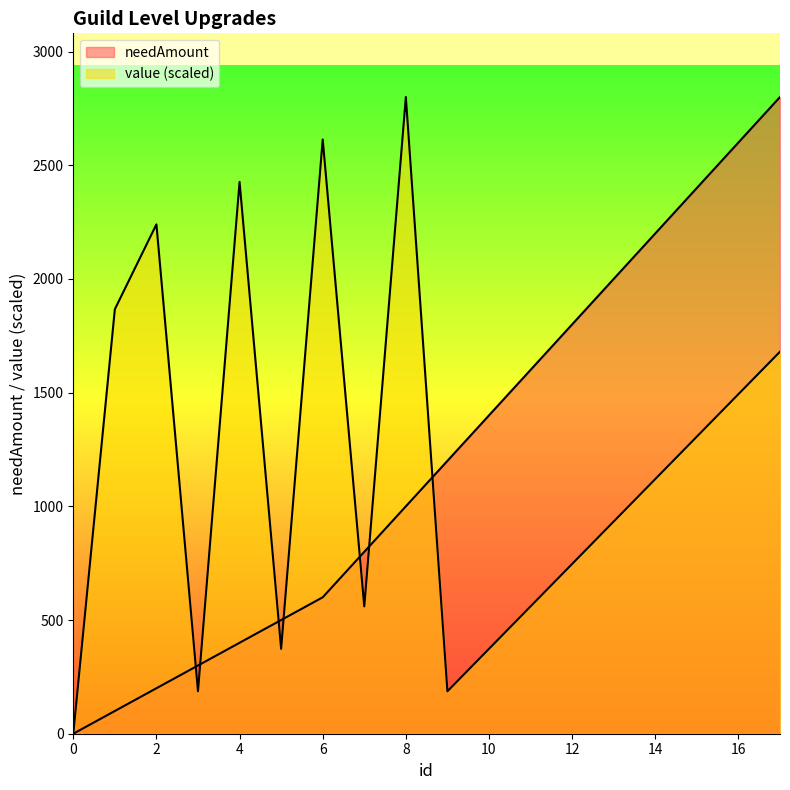

What is the value of the needAmount point at the 18th from the left?

2800.0